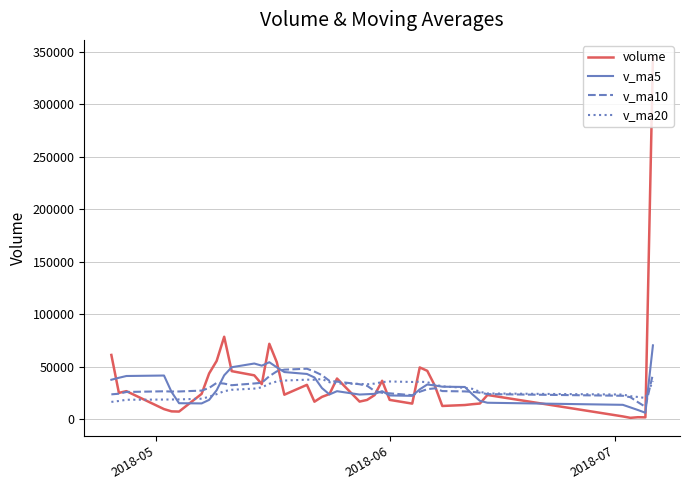

What is the greatest value displayed?

343990.8